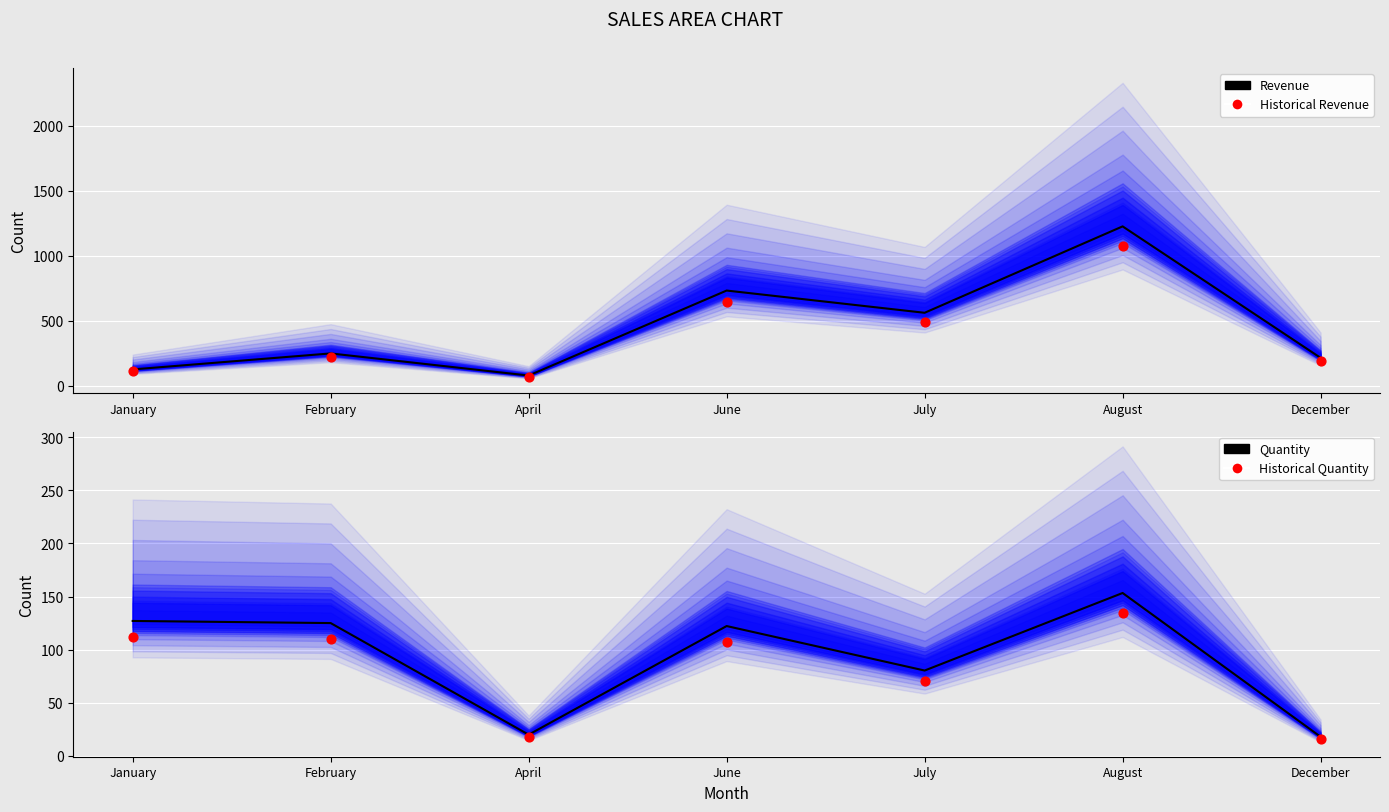

At which category is the sum across all series the highest?

August